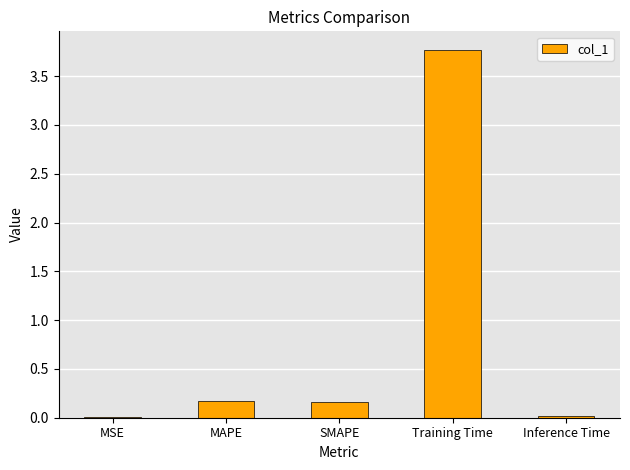

What is the greatest value displayed?

3.8